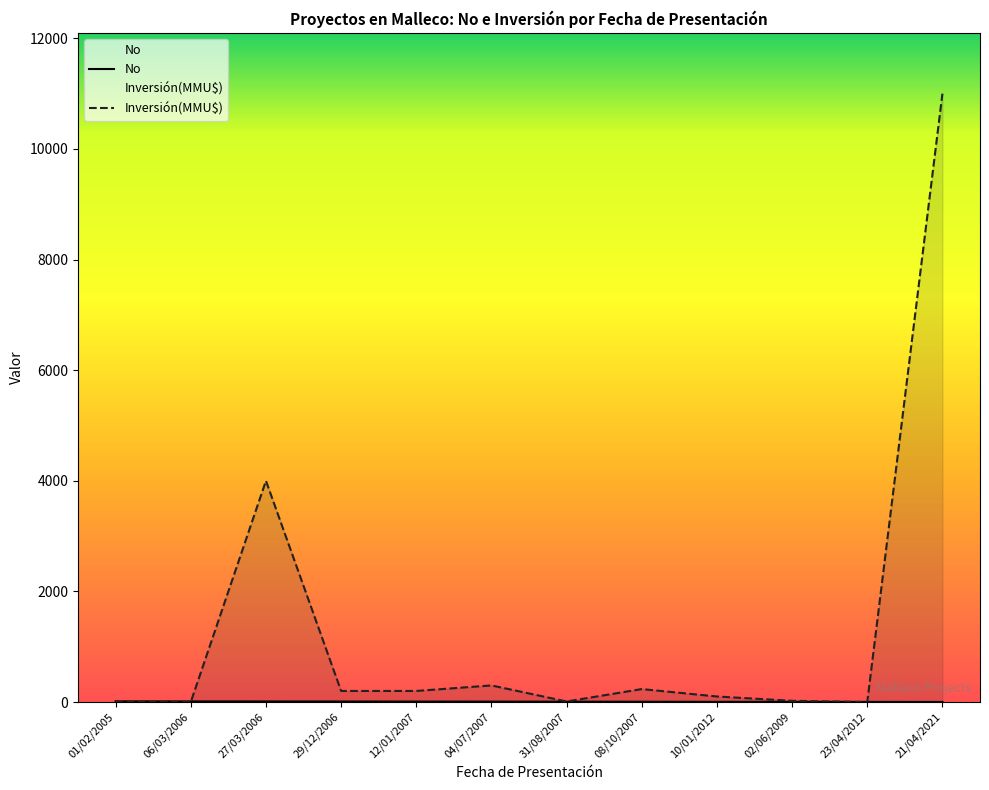

Where do Inversión(MMU$) and No first cross each other?

06/03/2006 and 27/03/2006